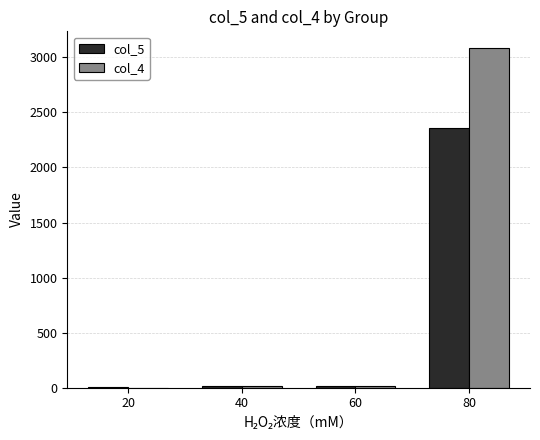

What is the sum of the col_4 values at 60 and 40?

36